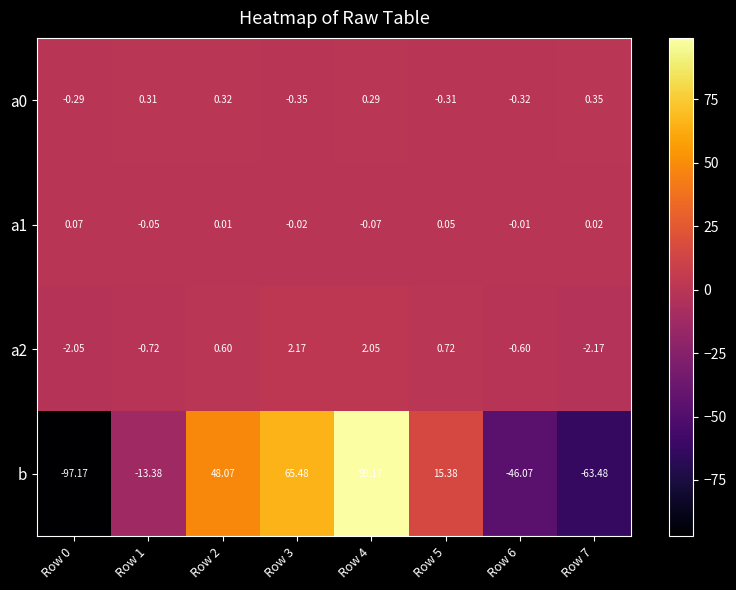

Is the value of a1 at Row 0 greater than the value of a2 at Row 5?

No